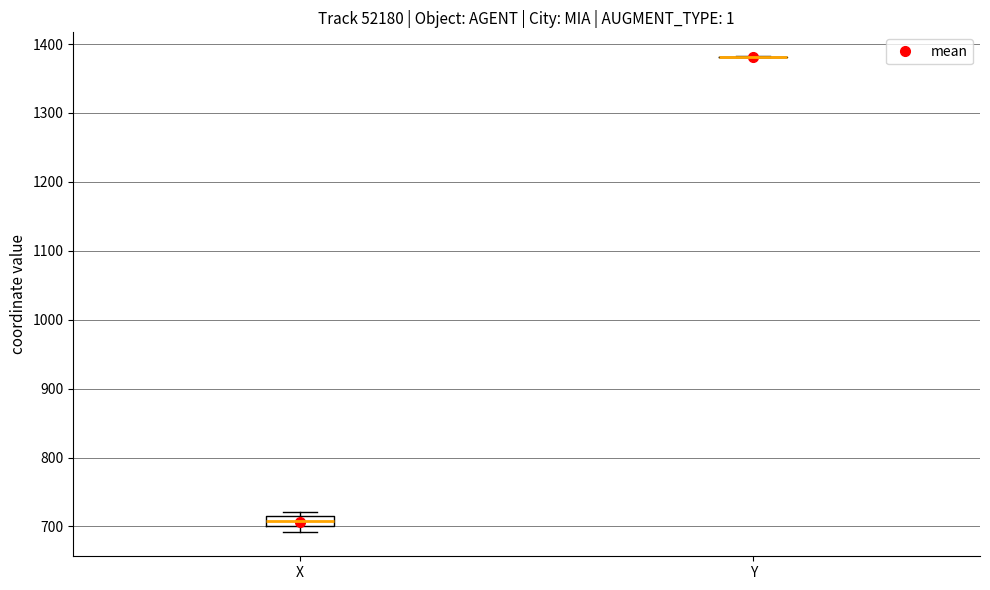

Comparing the boxes themselves (not the whiskers), which one is the tallest?

X